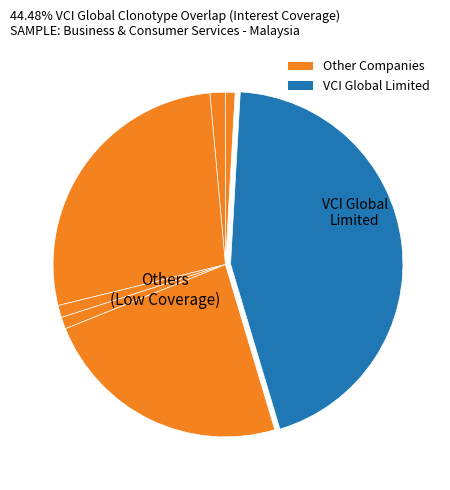

How many slices are in this pie chart?

7